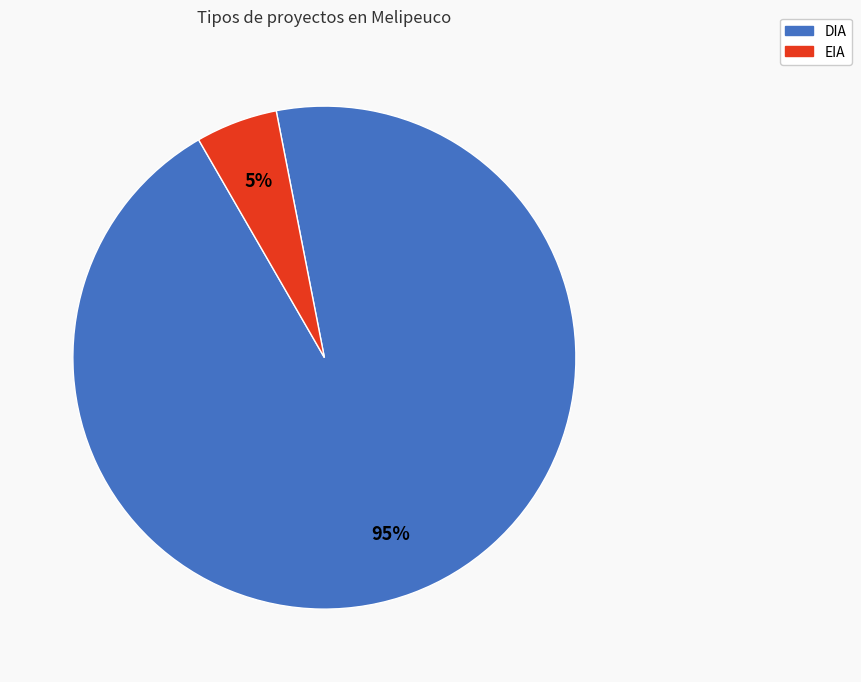

How many segments does this pie chart have?

2